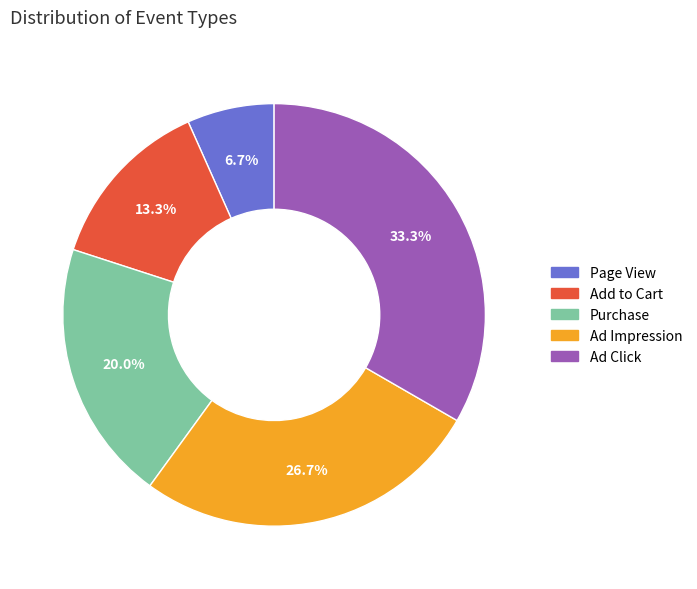

Combined, what portion of the pie is Page View and Purchase?

26.7%